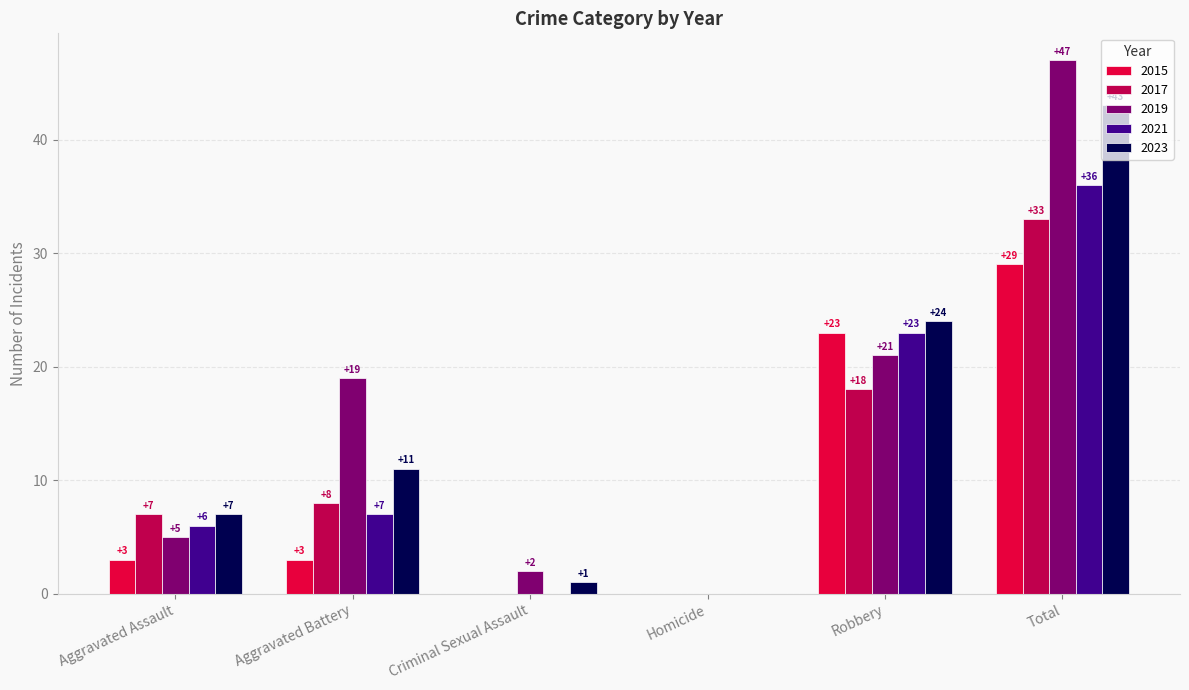

True or false: 2017 has a value of 0 at Homicide.

True